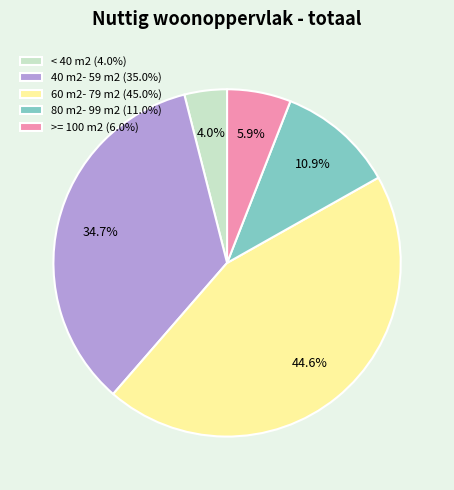

Which category has the biggest portion of the pie?

60 m2- 79 m2